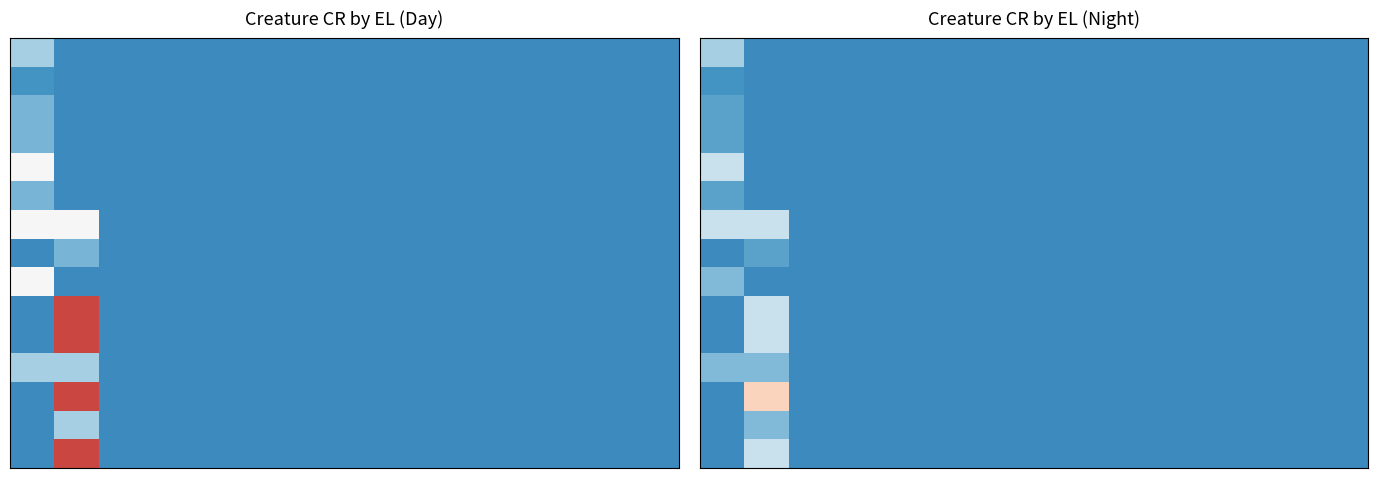

How many series are shown in this chart?

15